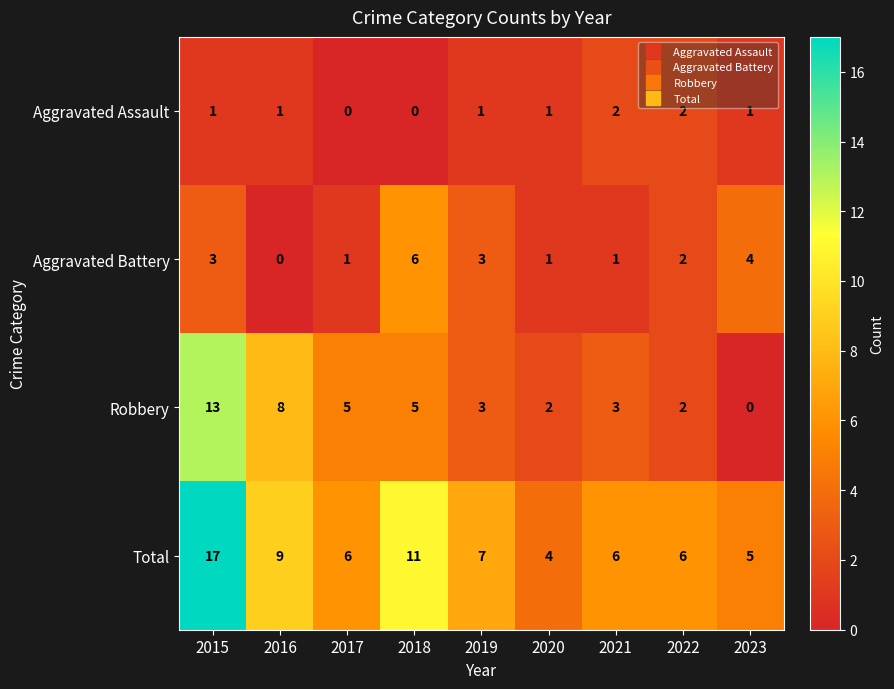

Which category has the highest value in the Total series?

2015